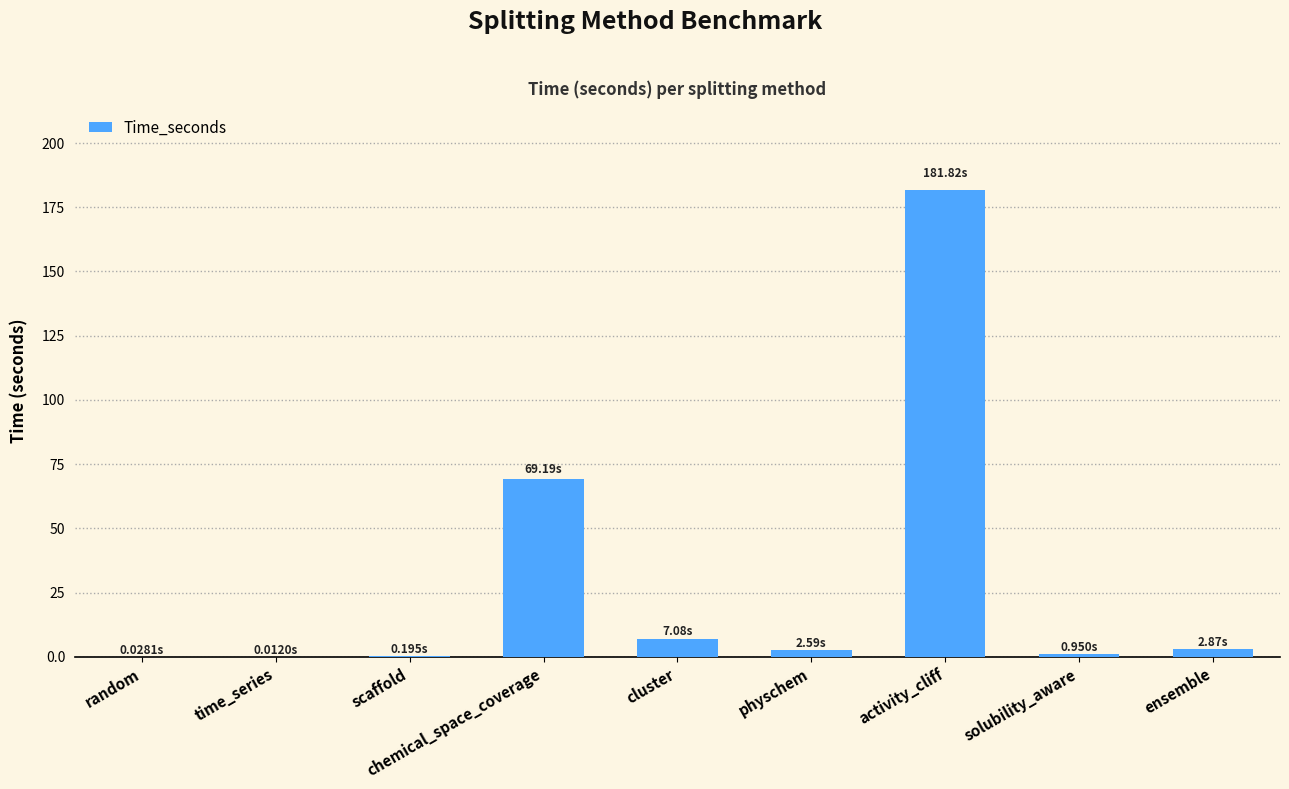

Where is the data nearest to the value 90?

chemical_space_coverage